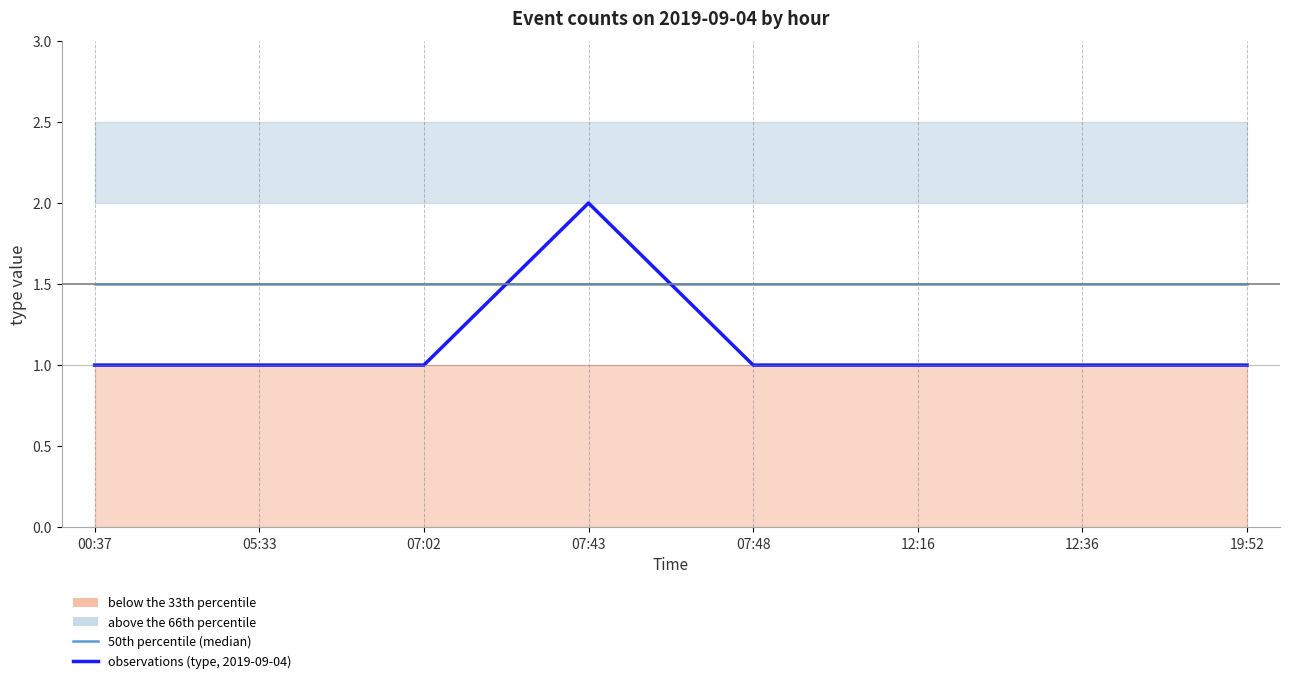

What is the total value across all series at 07:43?

3.5